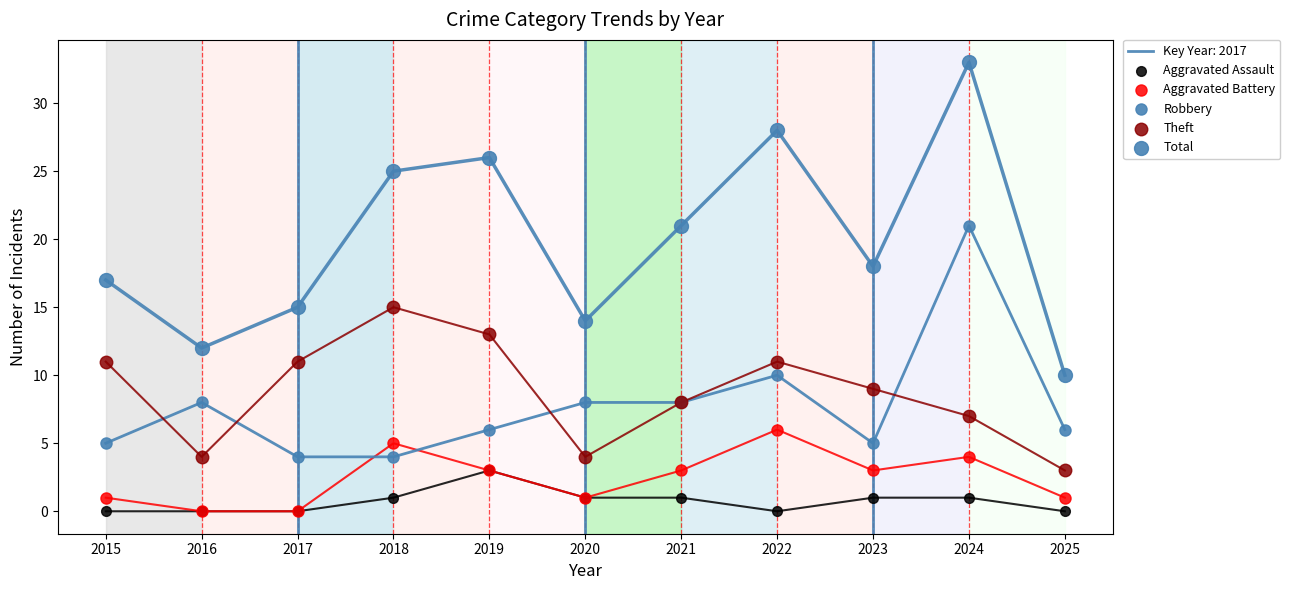

At how many categories does at least one series exceed 24?

4